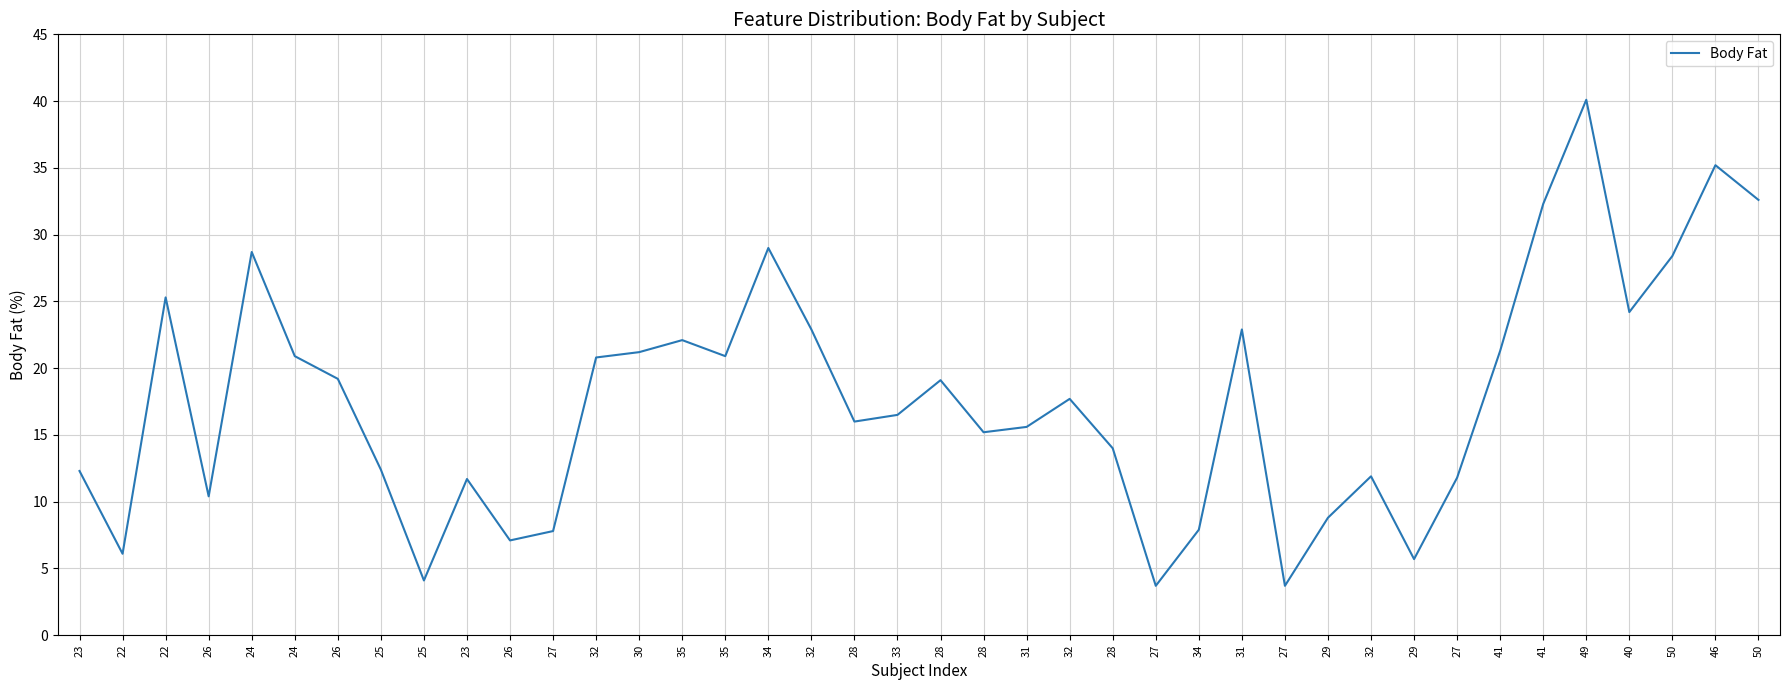

How many lines are shown in the chart?

1